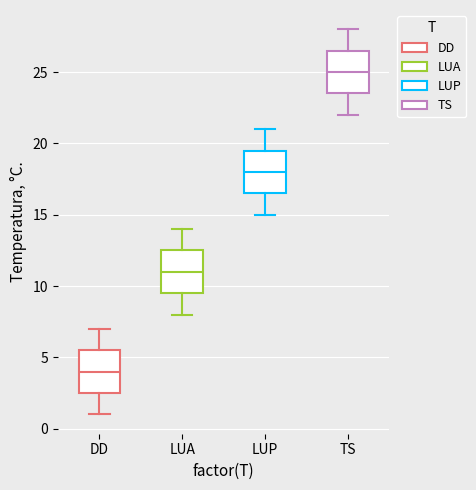

Which box has the lowest median line?

DD